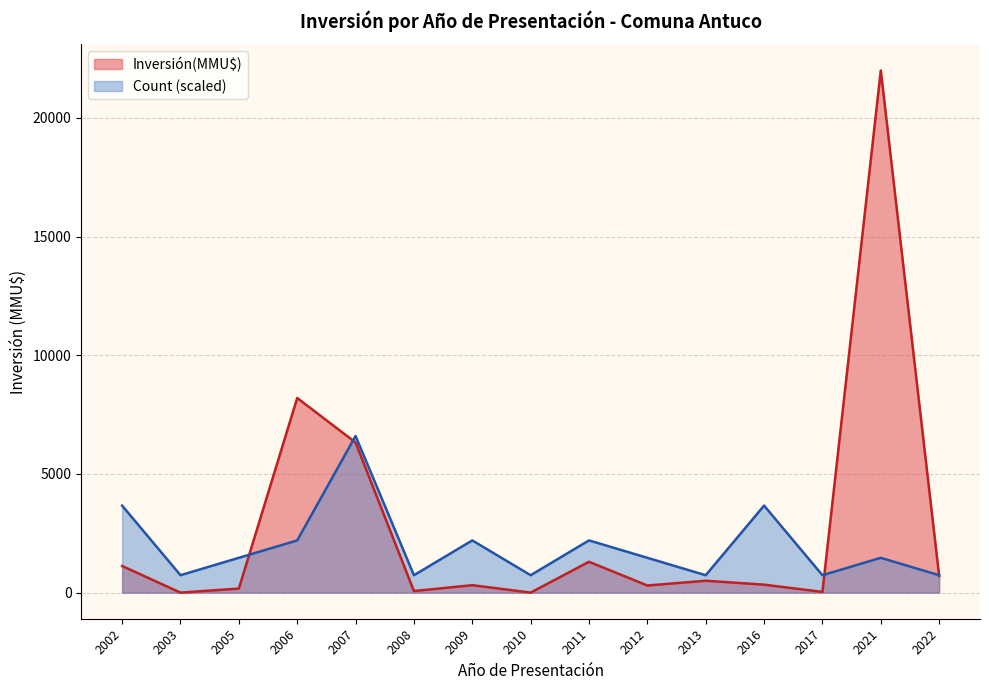

At which category does the chart reach its peak across all series?

2021